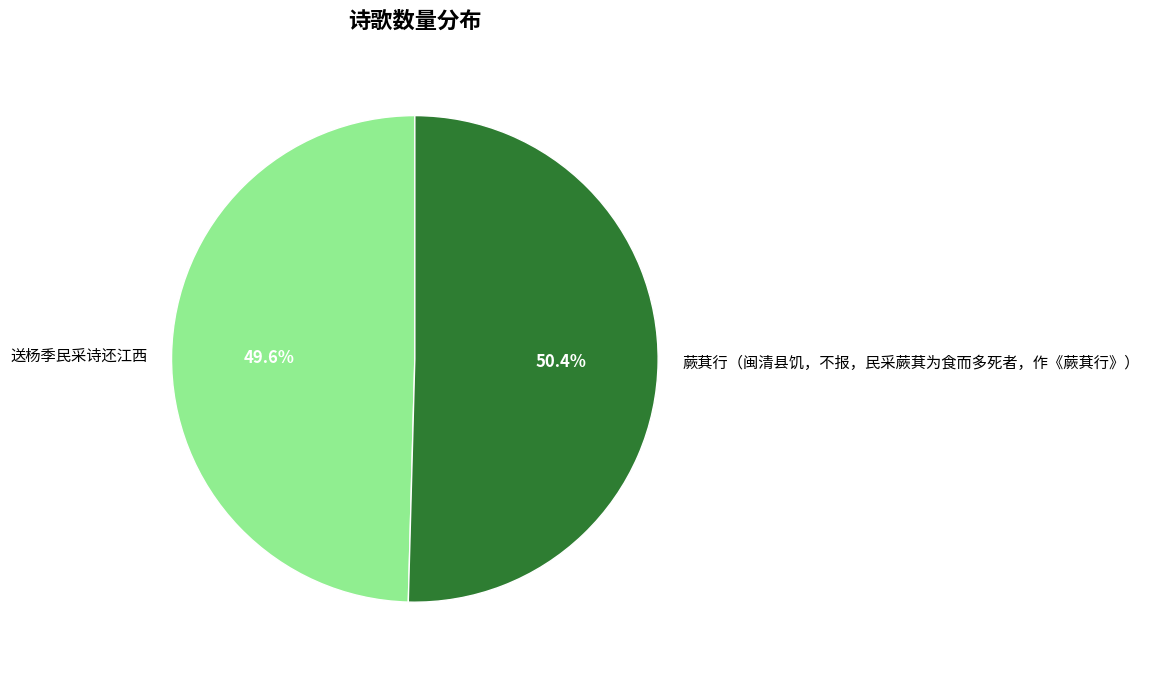

Which has a higher value, 蕨萁行（闽清县饥，不报，民采蕨萁为食而多死者，作《蕨萁行》） or 送杨季民采诗还江西?

蕨萁行（闽清县饥，不报，民采蕨萁为食而多死者，作《蕨萁行》）